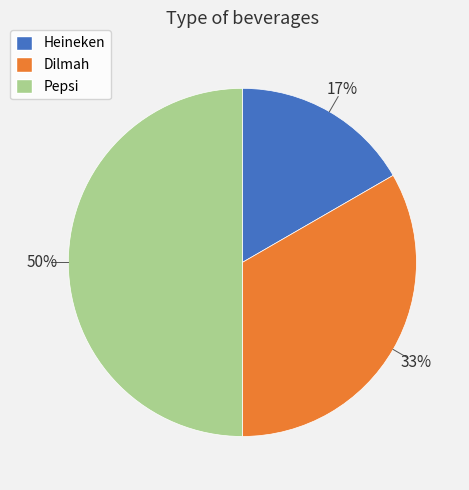

Approximately how many times larger is the value at Heineken compared to Pepsi?

0.3